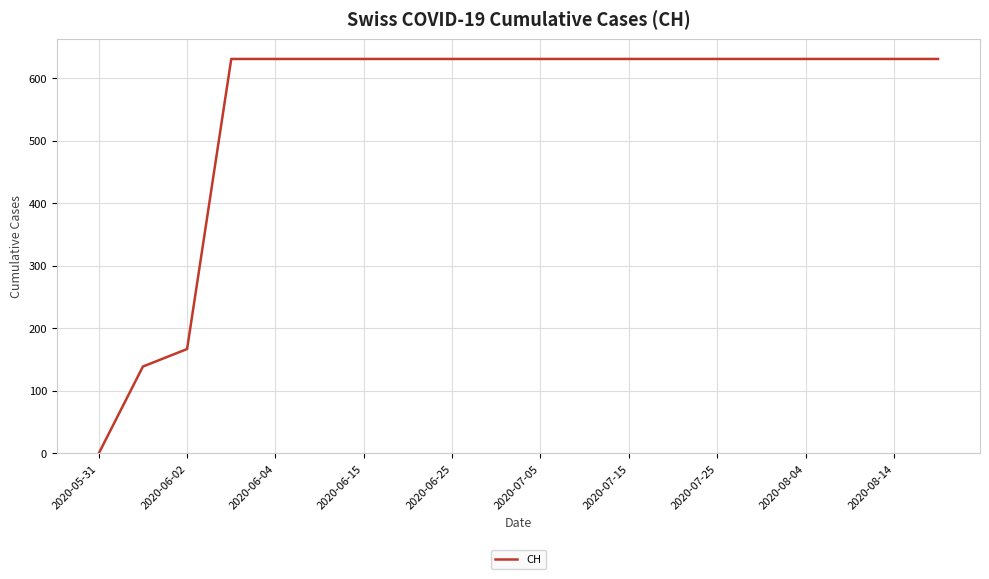

What is the difference between the maximum and minimum values?

631